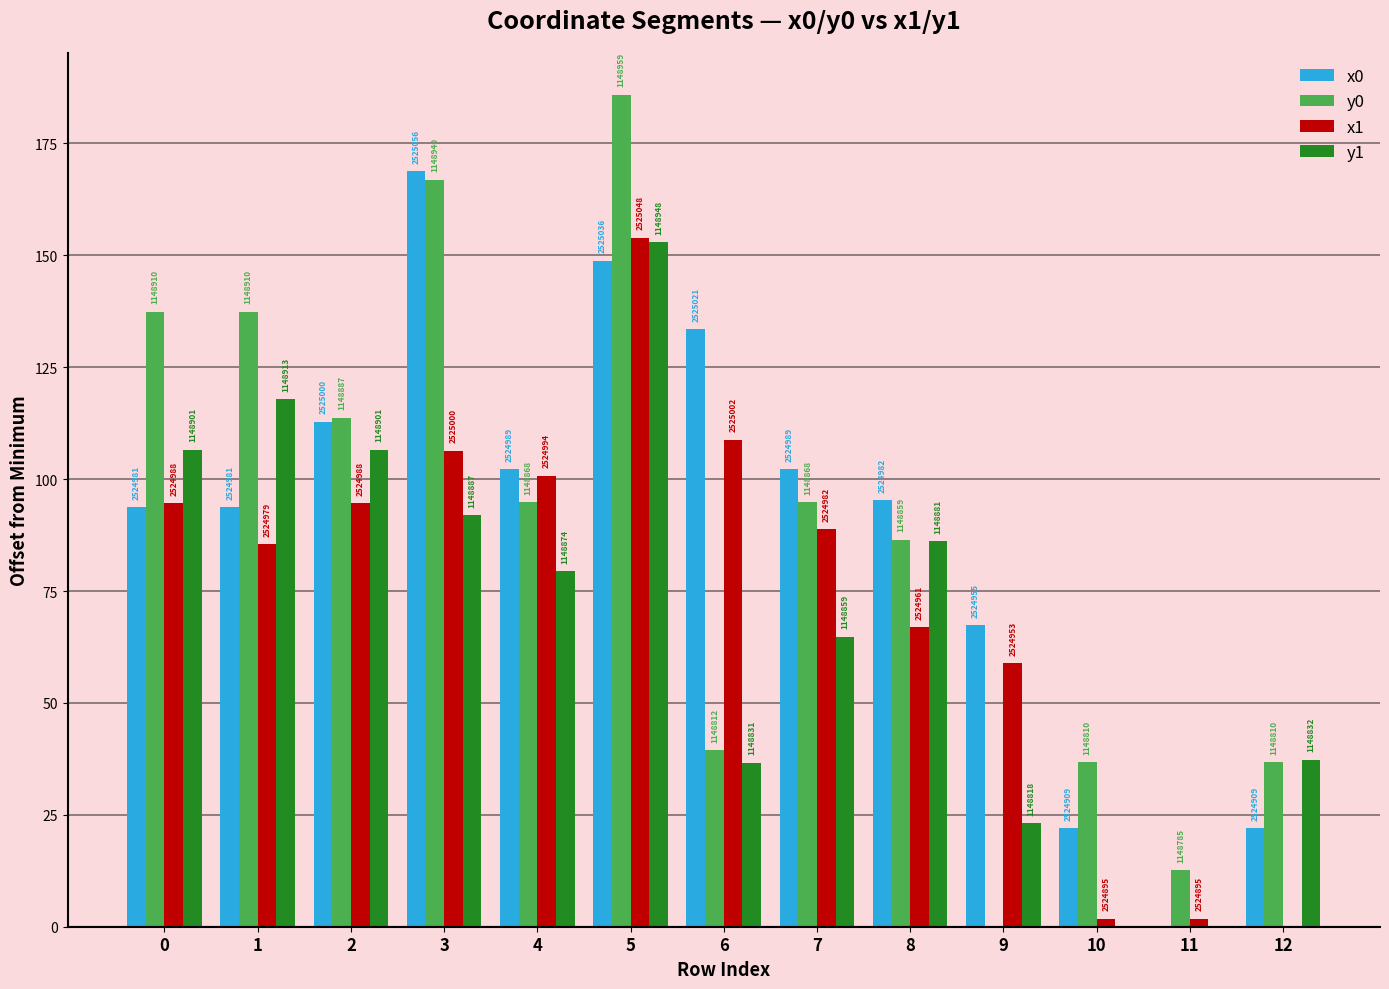

Reading left to right, what are all the values shown in this chart?

x0: 93.8	93.8	112.9	168.8	102.2	148.8	133.5	102.2	95.3	67.4	22.0	0.0	22.0
y0: 137.4	137.4	113.7	166.9	94.9	185.9	39.5	94.9	86.5	0.0	36.8	12.6	36.8
x1: 94.6	85.5	94.6	106.3	100.8	153.9	108.8	88.8	66.9	58.9	1.8	1.8	0.0
y1: 106.6	117.9	106.6	92.0	79.4	153.0	36.7	64.8	86.1	23.1	0.0	0.0	37.3